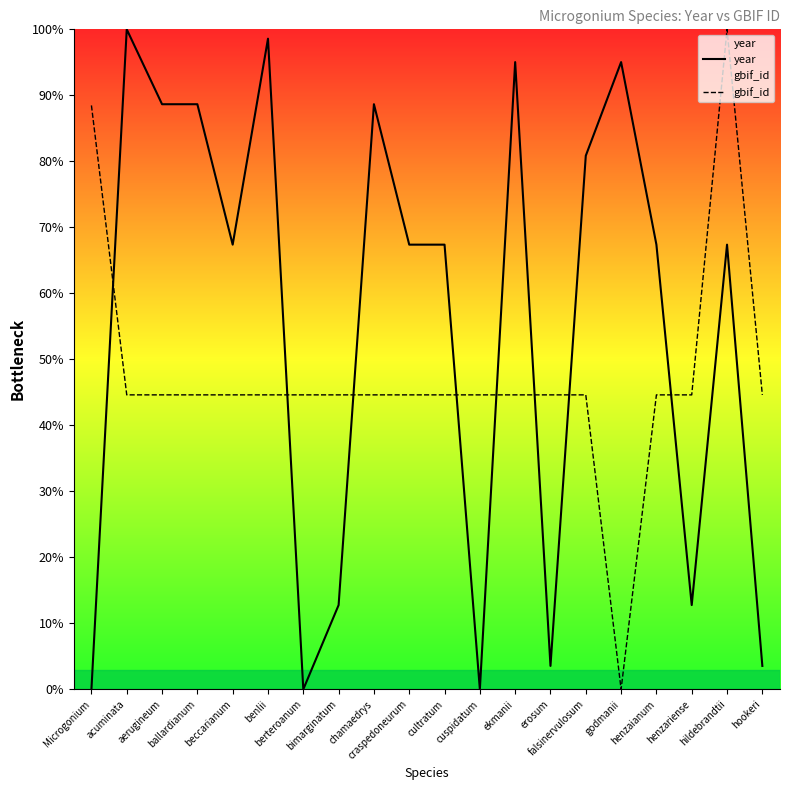

How many interior local peaks does the year series have?

6